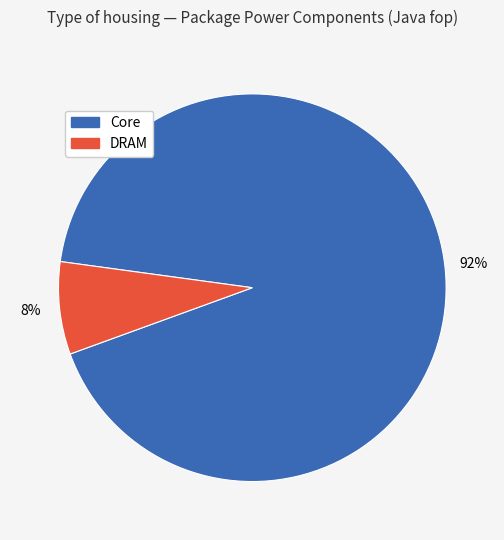

How many segments does this pie chart have?

2